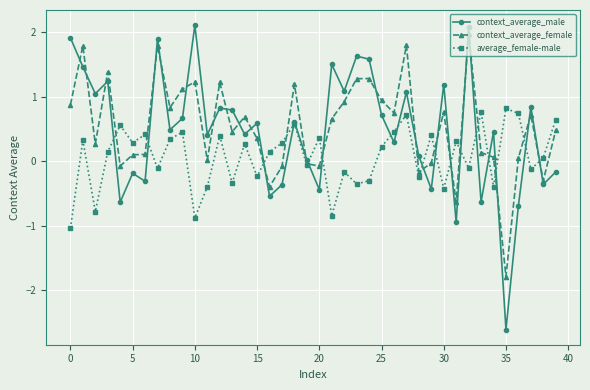

What is the value of the context_average_female point at the 13th from the left?

1.2